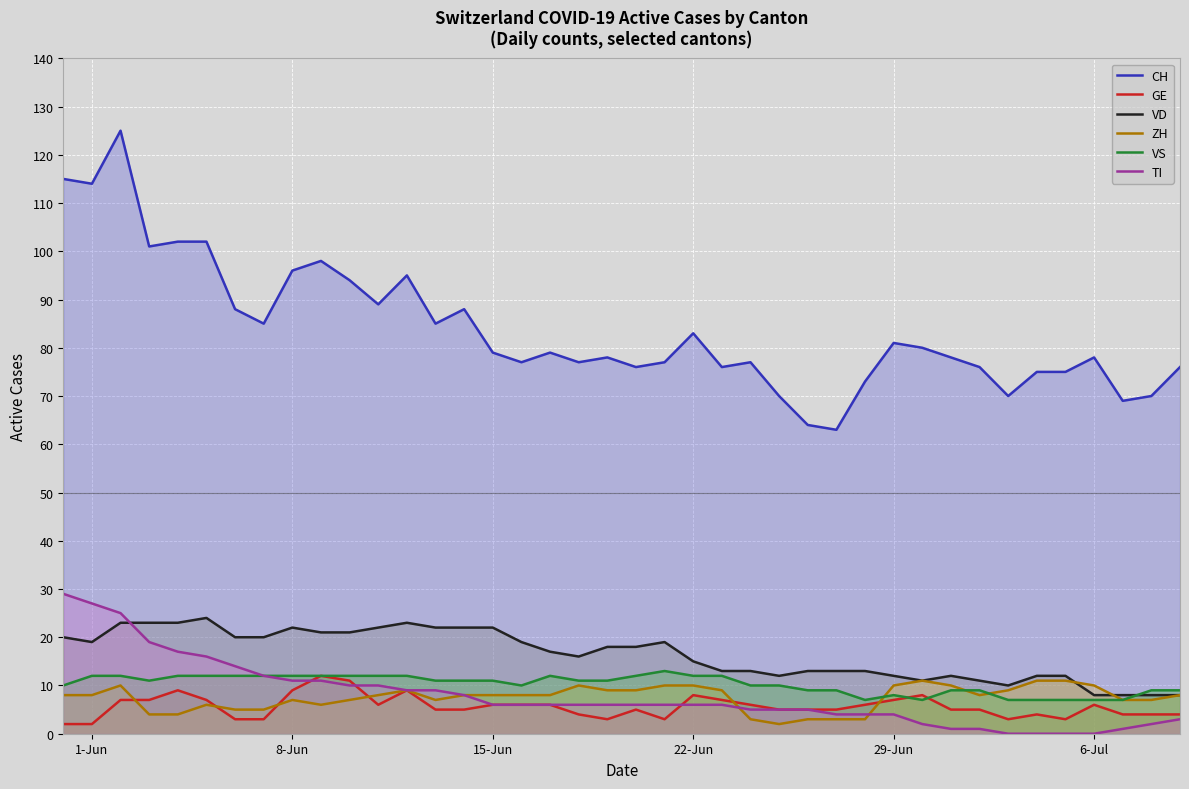

Which series has the widest spread of values?

CH